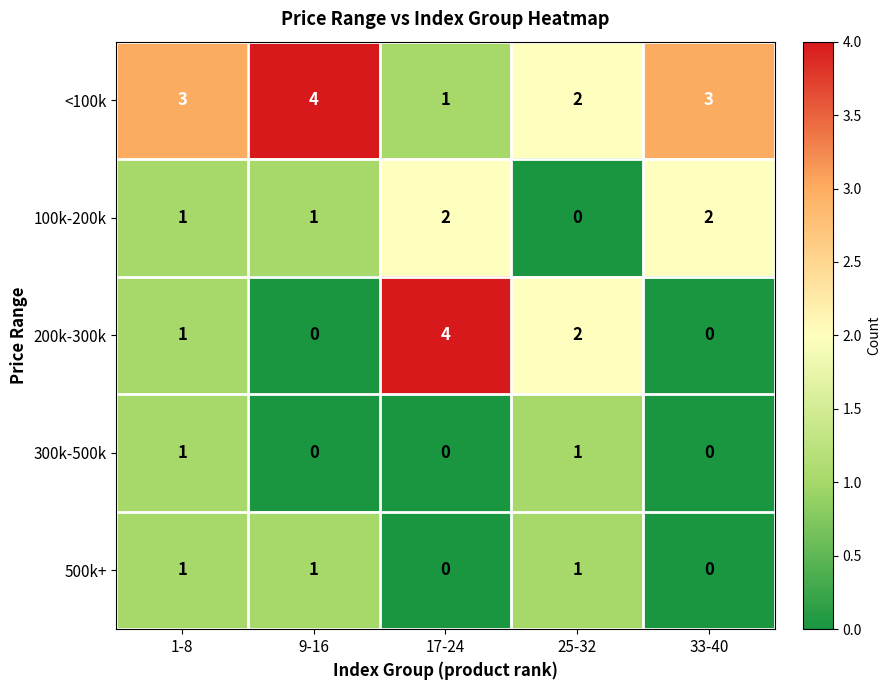

What is the spread (max minus min) of values at 17-24?

4